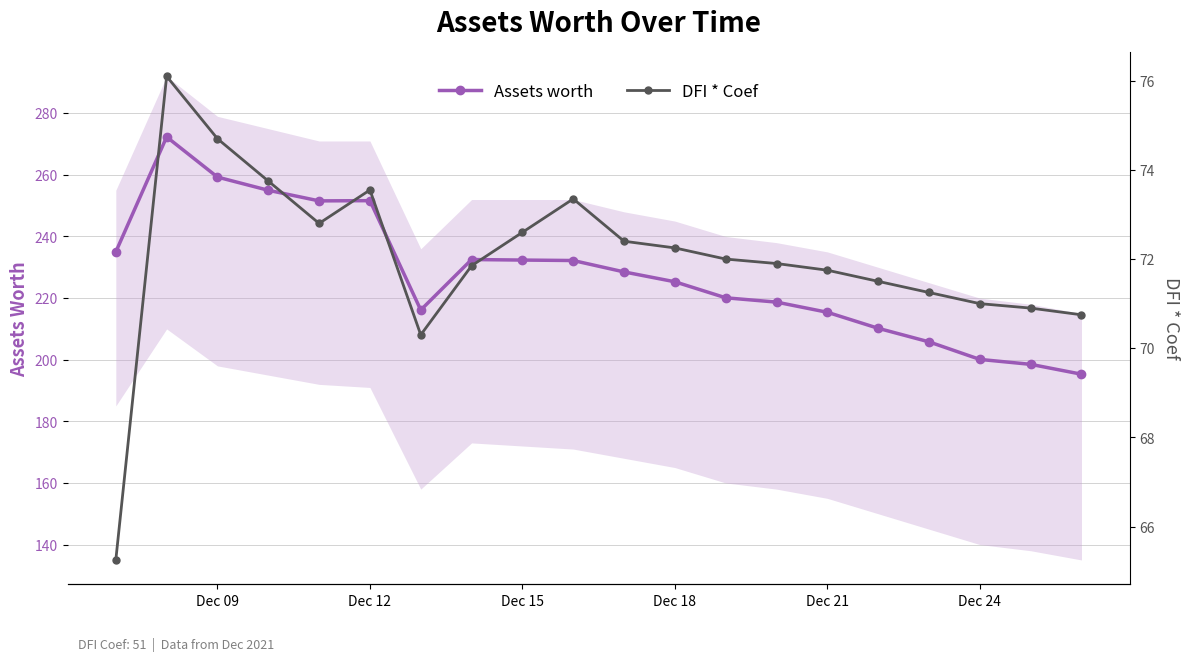

What is the lowest value of the Assets worth series?

195.3